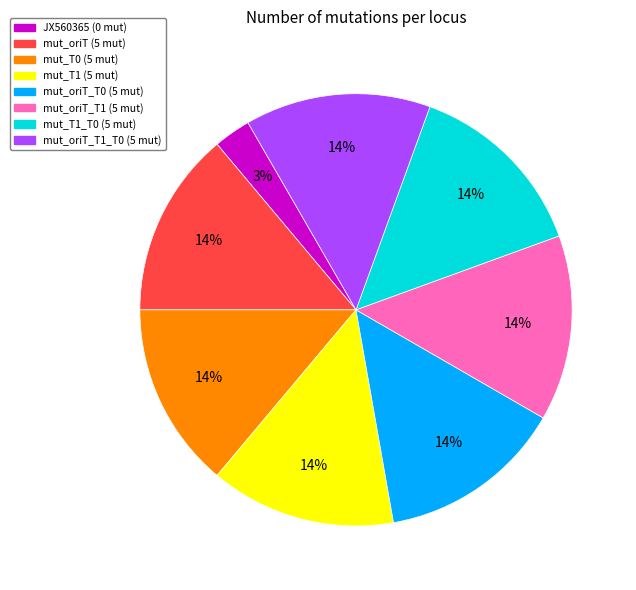

How many segments does this pie chart have?

8